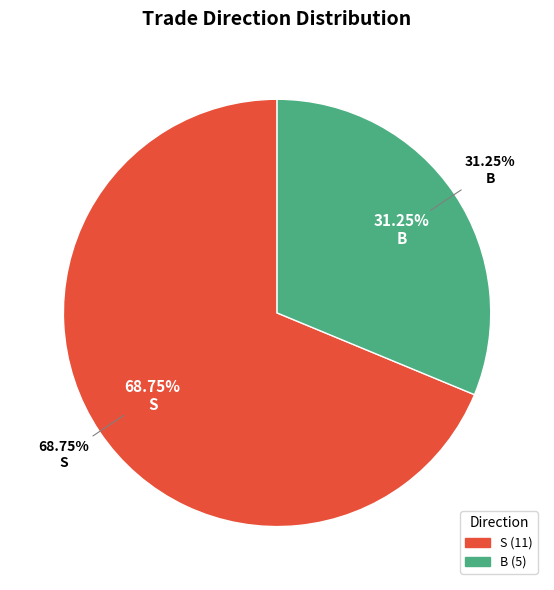

How many slices are in this pie chart?

2